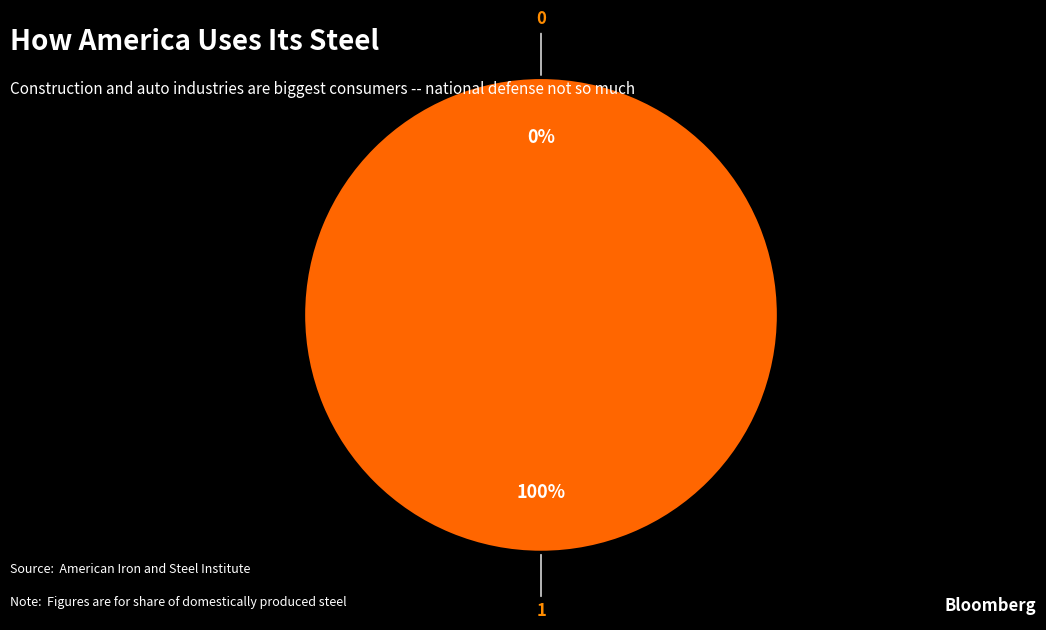

Which has a higher value, 0 or 1?

1